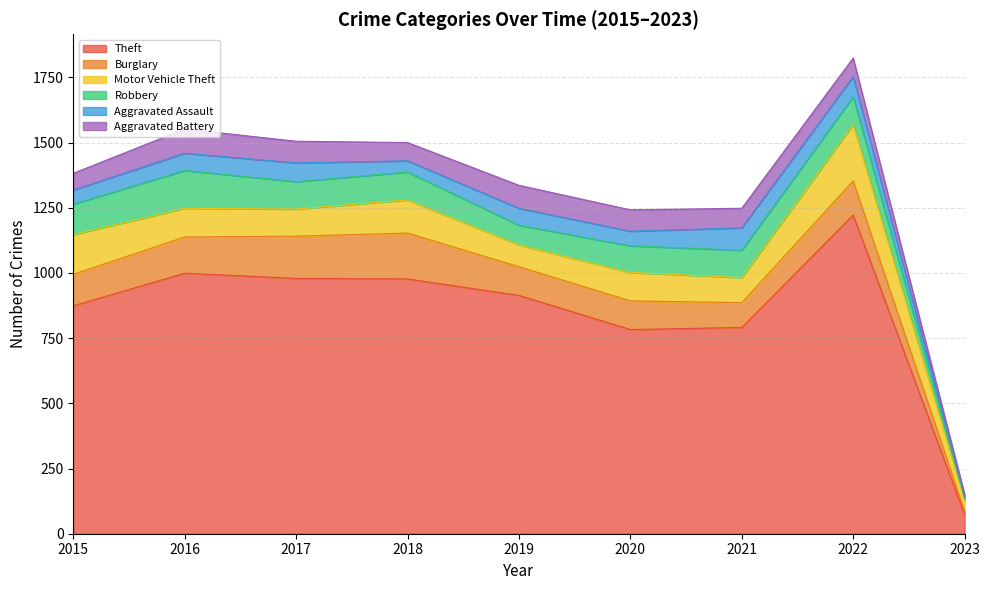

At which label is Theft closest to 648?

2020